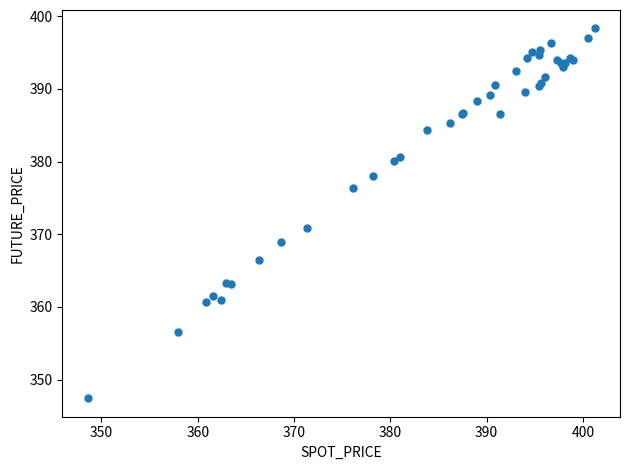

What Y value in the scatter plot is closest to 372?

370.9